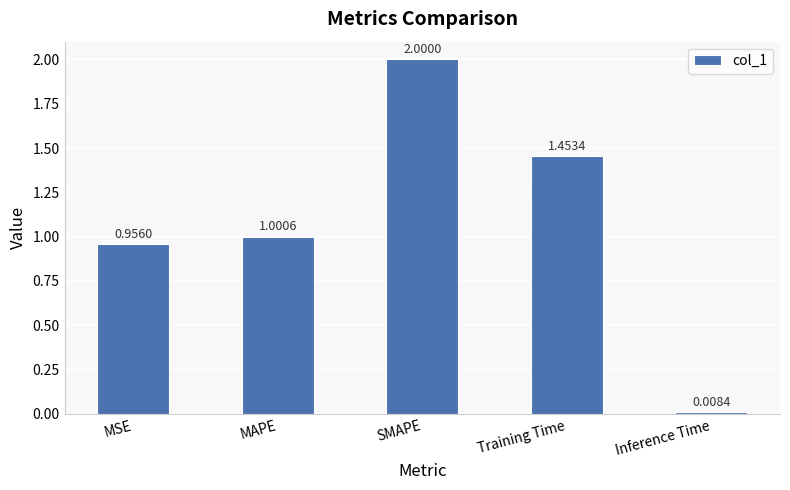

What is the difference between the maximum and minimum values?

2.0